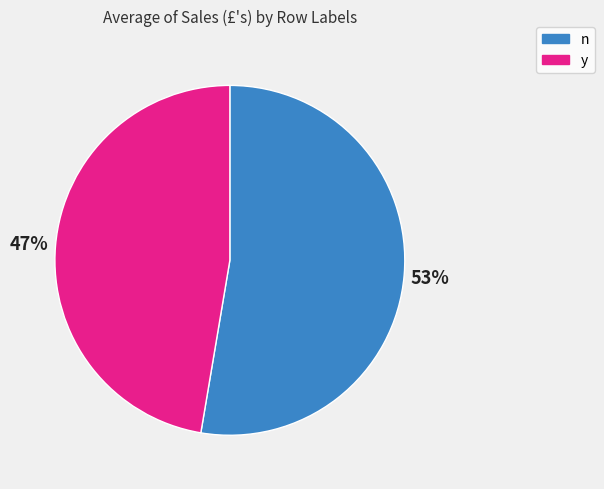

Is it true that n is 67% of the pie?

False